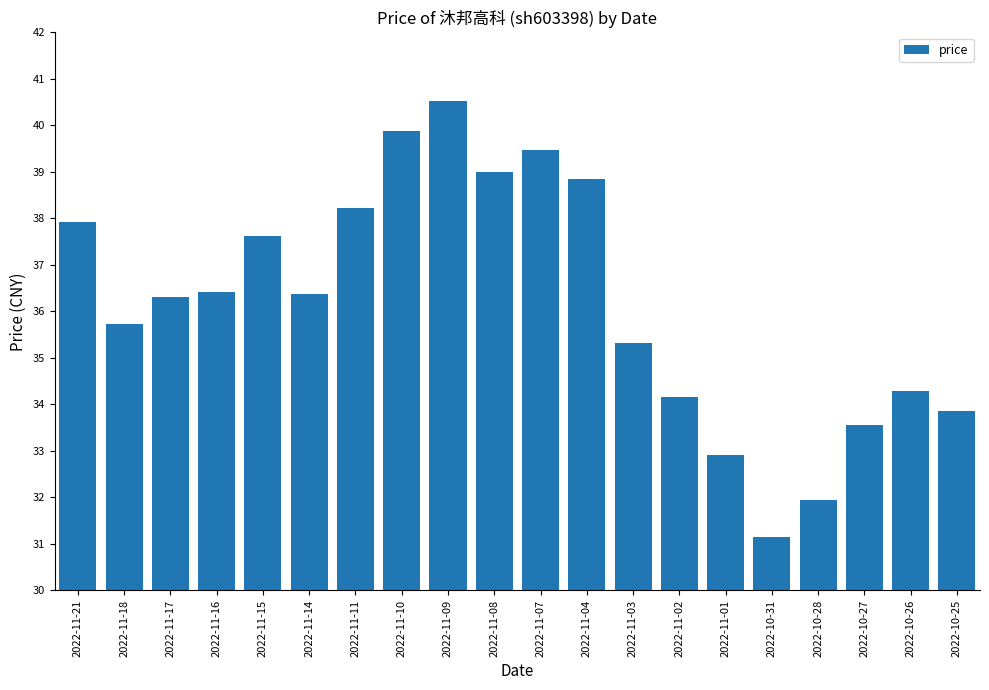

What is the sum of the values at 2022-10-27 and 2022-11-11?

71.8